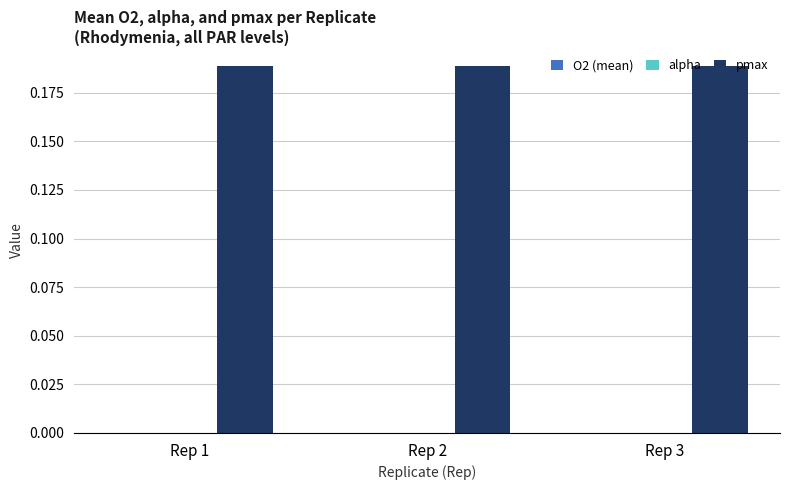

How many groups of bars are there?

3